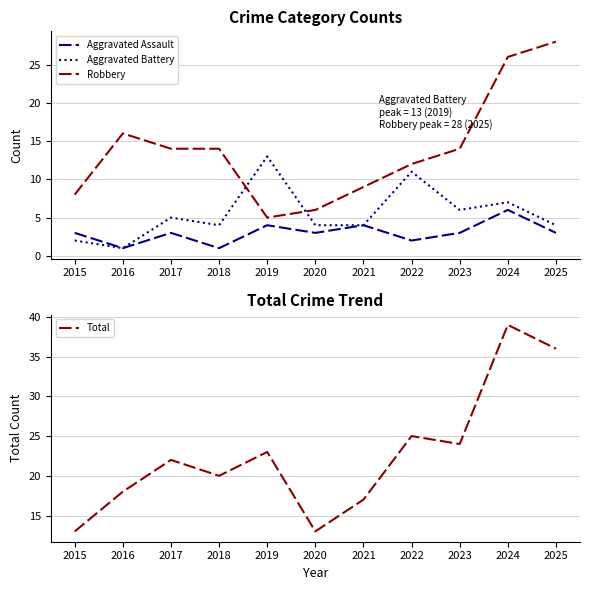

Between 2019 and 2021, which series saw the biggest shift?

Aggravated Battery